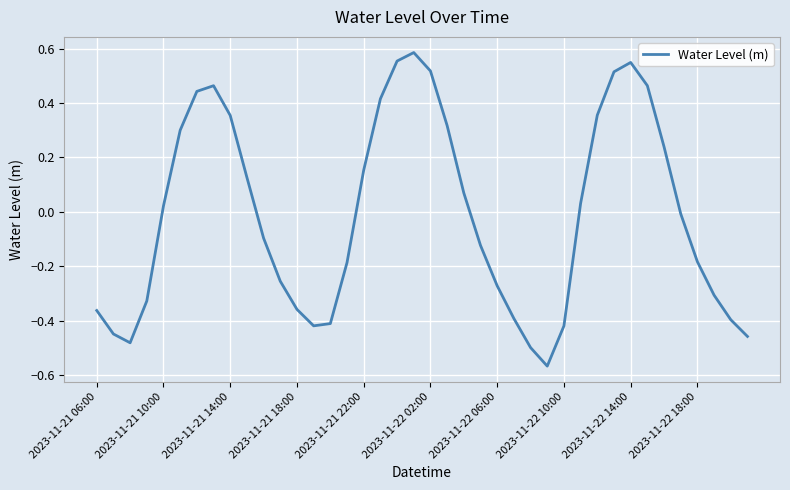

What is the difference between the maximum and minimum values?

1.2